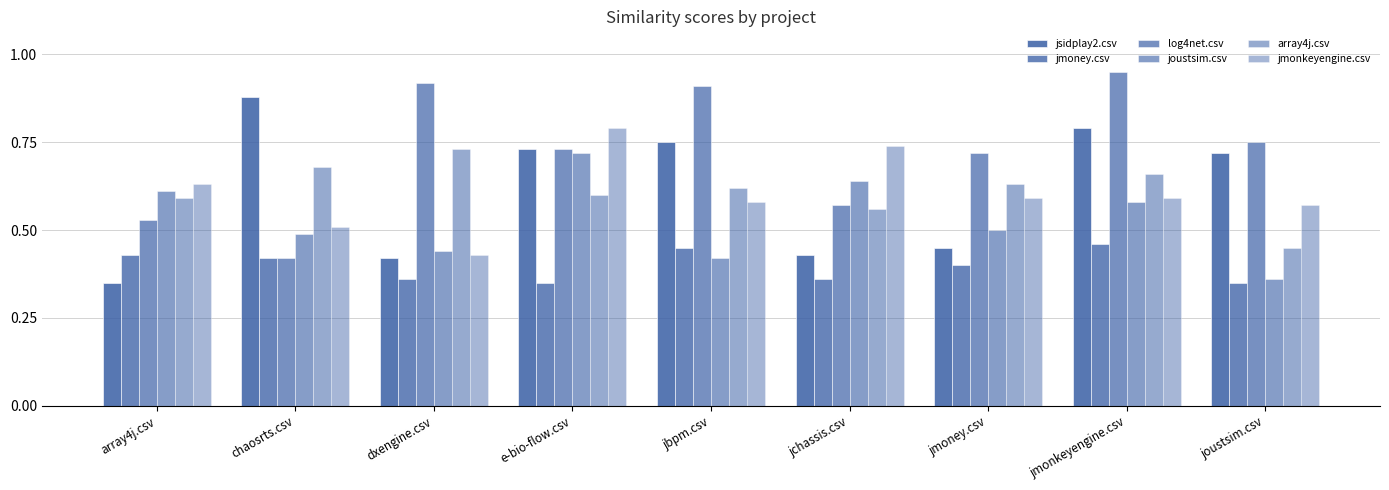

What is the value of the array4j.csv bar at the 5th from the left?

0.6